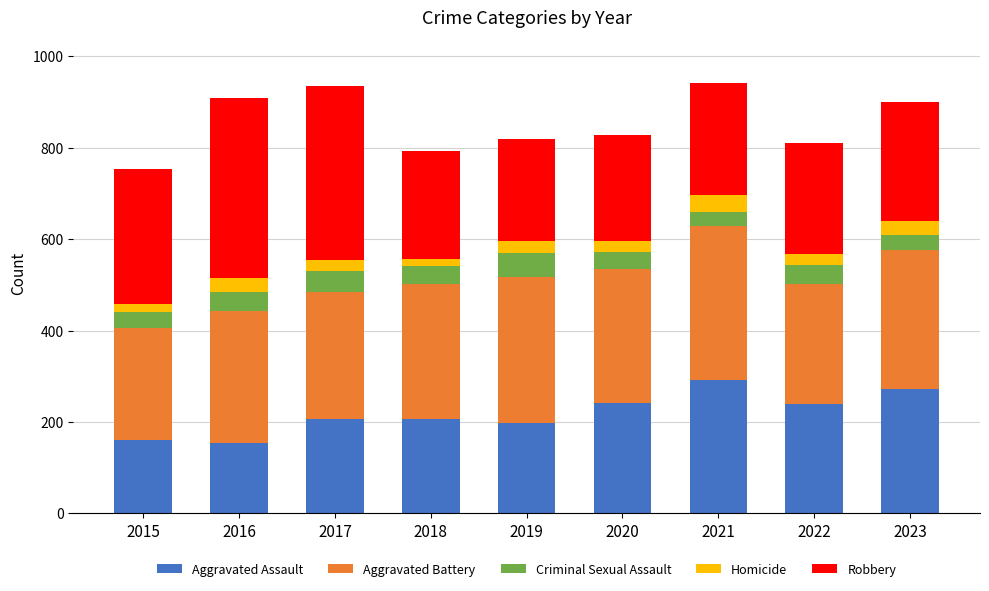

The value of Aggravated Assault at 2019 is 264. True or false?

False